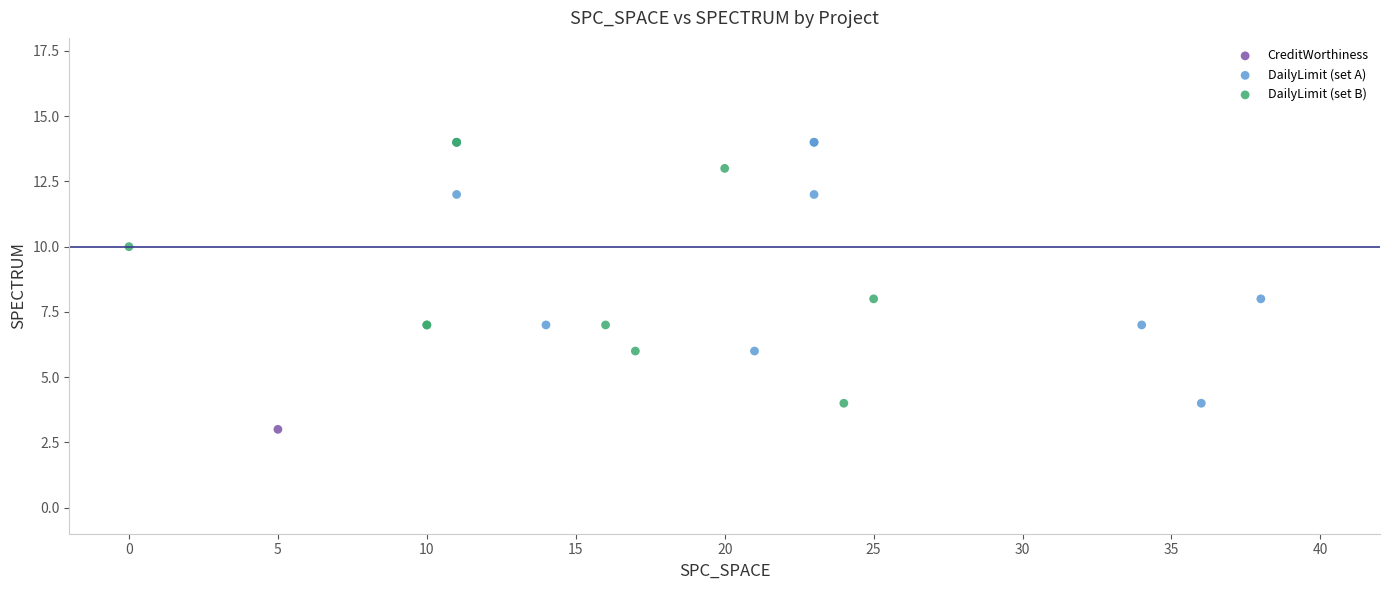

Which series contains the lowest Y value?

CreditWorthiness